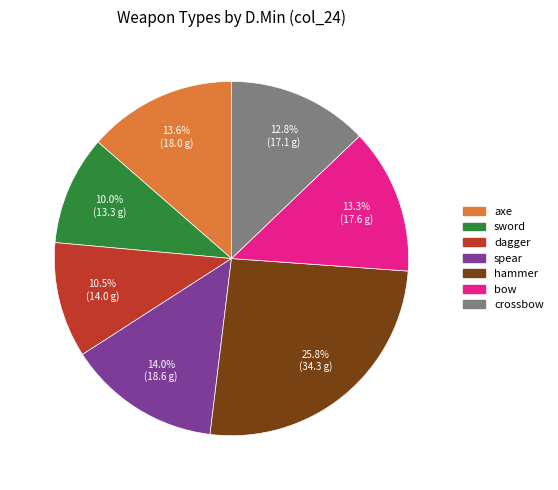

What percentage do crossbow and spear together represent?

26.8%